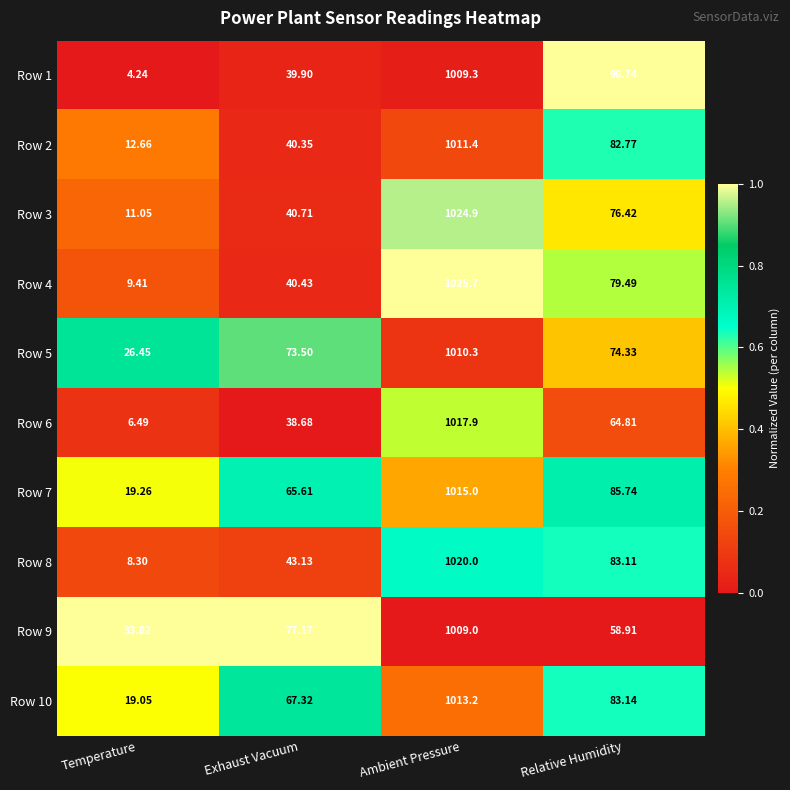

At which category is the sum across all series the highest?

Ambient Pressure